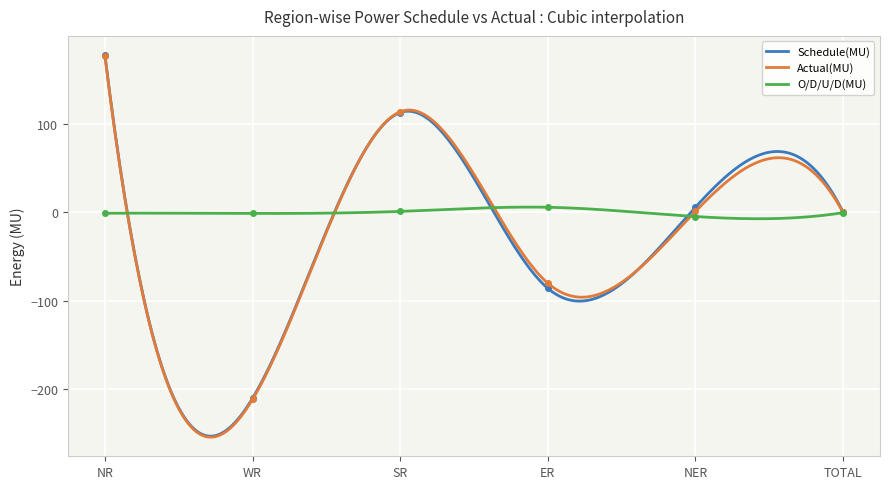

How many distinct data groups are displayed?

3